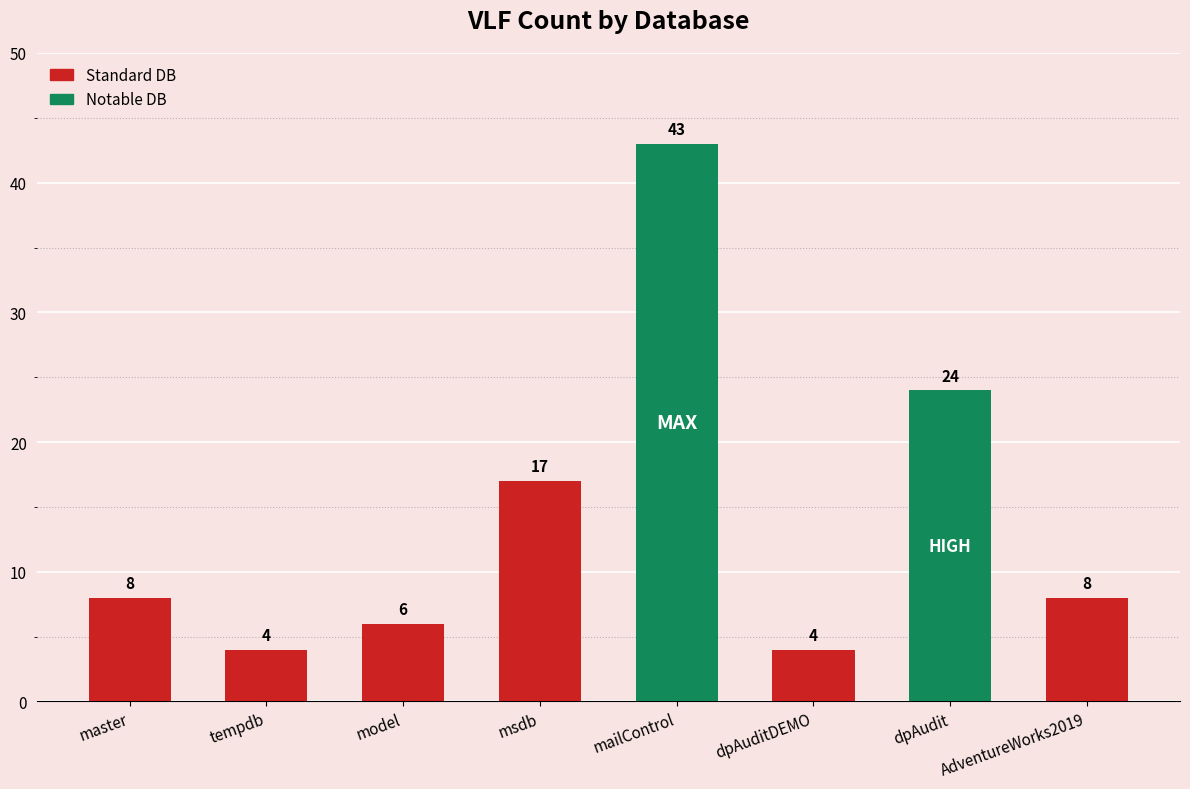

At which category does the chart reach its peak across all series?

mailControl